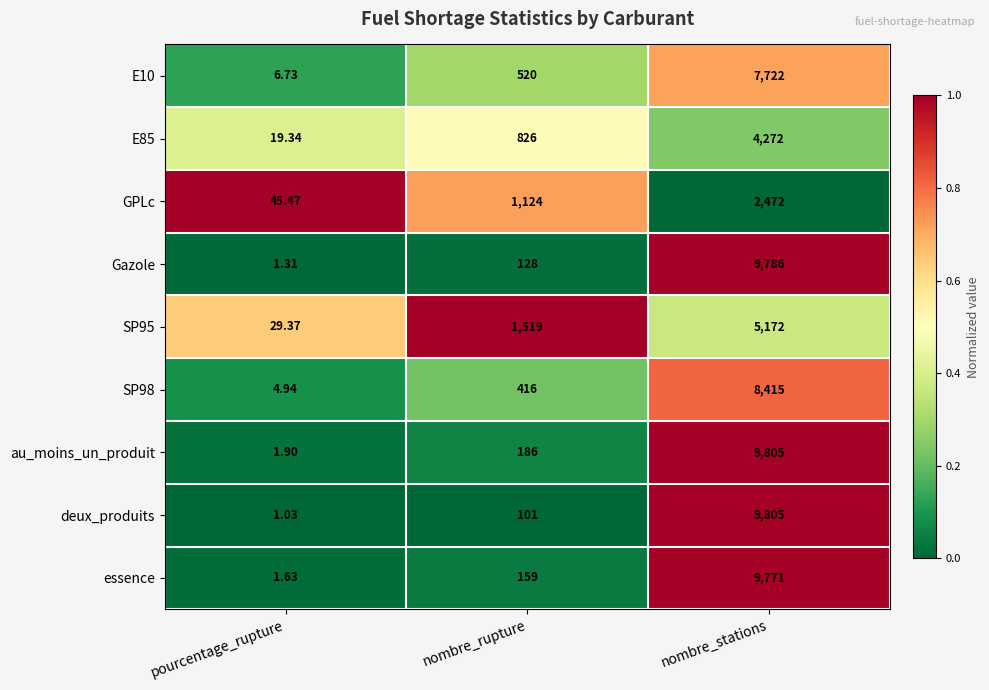

Which series has the largest total across all categories?

au_moins_un_produit